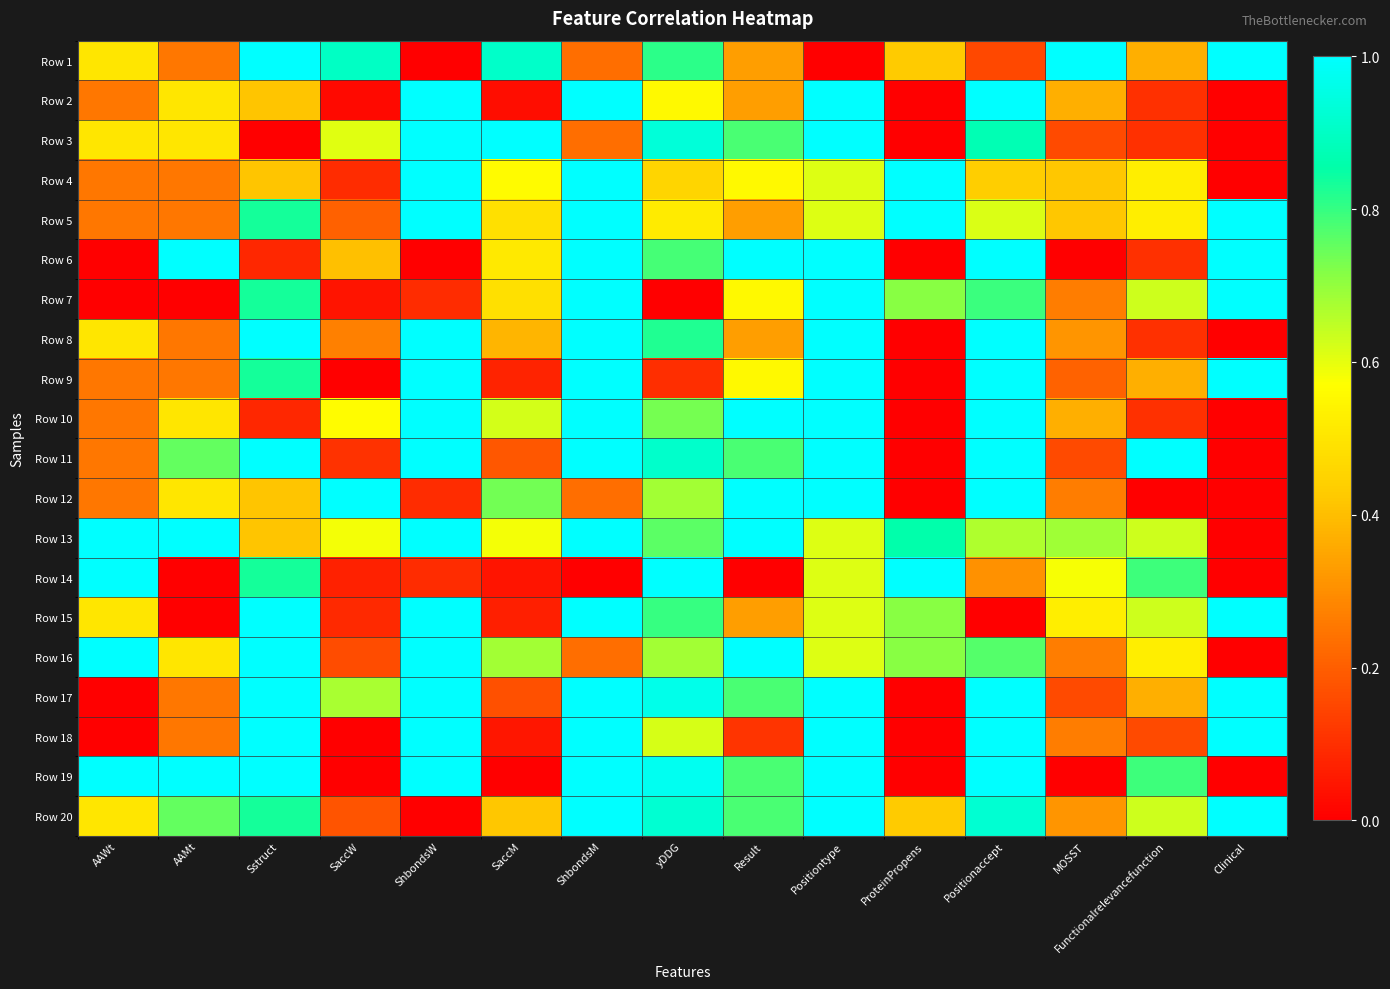

Reading right to left, list all the values displayed in this chart.

Row 1: Clinical=1.0	Functionalrelevancefunction=0.4	MOSST=1.0	Positionaccept=0.2	ProteinPropens=0.4	Positiontype=0.0	Result=0.3	yDDG=0.8	ShbondsM=0.2	SaccM=0.9	ShbondsW=0.0	SaccW=0.9	Sstruct=1.0	AAMt=0.2	AAWt=0.5
Row 2: Clinical=0.0	Functionalrelevancefunction=0.1	MOSST=0.4	Positionaccept=1.0	ProteinPropens=0.0	Positiontype=1.0	Result=0.3	yDDG=0.6	ShbondsM=1.0	SaccM=0.0	ShbondsW=1.0	SaccW=0.0	Sstruct=0.4	AAMt=0.5	AAWt=0.2
Row 3: Clinical=0.0	Functionalrelevancefunction=0.1	MOSST=0.2	Positionaccept=0.9	ProteinPropens=0.0	Positiontype=1.0	Result=0.8	yDDG=0.9	ShbondsM=0.2	SaccM=1.0	ShbondsW=1.0	SaccW=0.6	Sstruct=0.0	AAMt=0.5	AAWt=0.5
Row 4: Clinical=0.0	Functionalrelevancefunction=0.5	MOSST=0.4	Positionaccept=0.4	ProteinPropens=1.0	Positiontype=0.6	Result=0.6	yDDG=0.5	ShbondsM=1.0	SaccM=0.6	ShbondsW=1.0	SaccW=0.1	Sstruct=0.4	AAMt=0.2	AAWt=0.2
Row 5: Clinical=1.0	Functionalrelevancefunction=0.5	MOSST=0.4	Positionaccept=0.6	ProteinPropens=1.0	Positiontype=0.6	Result=0.3	yDDG=0.5	ShbondsM=1.0	SaccM=0.5	ShbondsW=1.0	SaccW=0.2	Sstruct=0.8	AAMt=0.2	AAWt=0.2
Row 6: Clinical=1.0	Functionalrelevancefunction=0.1	MOSST=0.0	Positionaccept=1.0	ProteinPropens=0.0	Positiontype=1.0	Result=1.0	yDDG=0.8	ShbondsM=1.0	SaccM=0.5	ShbondsW=0.0	SaccW=0.4	Sstruct=0.1	AAMt=1.0	AAWt=0.0
Row 7: Clinical=1.0	Functionalrelevancefunction=0.6	MOSST=0.3	Positionaccept=0.8	ProteinPropens=0.7	Positiontype=1.0	Result=0.6	yDDG=0.0	ShbondsM=1.0	SaccM=0.5	ShbondsW=0.1	SaccW=0.0	Sstruct=0.8	AAMt=0.0	AAWt=0.0
Row 8: Clinical=0.0	Functionalrelevancefunction=0.1	MOSST=0.3	Positionaccept=1.0	ProteinPropens=0.0	Positiontype=1.0	Result=0.3	yDDG=0.8	ShbondsM=1.0	SaccM=0.4	ShbondsW=1.0	SaccW=0.3	Sstruct=1.0	AAMt=0.2	AAWt=0.5
Row 9: Clinical=1.0	Functionalrelevancefunction=0.4	MOSST=0.2	Positionaccept=1.0	ProteinPropens=0.0	Positiontype=1.0	Result=0.6	yDDG=0.1	ShbondsM=1.0	SaccM=0.1	ShbondsW=1.0	SaccW=0.0	Sstruct=0.8	AAMt=0.2	AAWt=0.2
Row 10: Clinical=0.0	Functionalrelevancefunction=0.1	MOSST=0.4	Positionaccept=1.0	ProteinPropens=0.0	Positiontype=1.0	Result=1.0	yDDG=0.7	ShbondsM=1.0	SaccM=0.6	ShbondsW=1.0	SaccW=0.6	Sstruct=0.1	AAMt=0.5	AAWt=0.2
Row 11: Clinical=0.0	Functionalrelevancefunction=1.0	MOSST=0.2	Positionaccept=1.0	ProteinPropens=0.0	Positiontype=1.0	Result=0.8	yDDG=0.9	ShbondsM=1.0	SaccM=0.2	ShbondsW=1.0	SaccW=0.1	Sstruct=1.0	AAMt=0.8	AAWt=0.2
Row 12: Clinical=0.0	Functionalrelevancefunction=0.0	MOSST=0.3	Positionaccept=1.0	ProteinPropens=0.0	Positiontype=1.0	Result=1.0	yDDG=0.7	ShbondsM=0.2	SaccM=0.7	ShbondsW=0.1	SaccW=1.0	Sstruct=0.4	AAMt=0.5	AAWt=0.2
Row 13: Clinical=0.0	Functionalrelevancefunction=0.6	MOSST=0.7	Positionaccept=0.7	ProteinPropens=0.9	Positiontype=0.6	Result=1.0	yDDG=0.8	ShbondsM=1.0	SaccM=0.6	ShbondsW=1.0	SaccW=0.6	Sstruct=0.4	AAMt=1.0	AAWt=1.0
Row 14: Clinical=0.0	Functionalrelevancefunction=0.8	MOSST=0.6	Positionaccept=0.3	ProteinPropens=1.0	Positiontype=0.6	Result=0.0	yDDG=1.0	ShbondsM=0.0	SaccM=0.0	ShbondsW=0.1	SaccW=0.1	Sstruct=0.8	AAMt=0.0	AAWt=1.0
Row 15: Clinical=1.0	Functionalrelevancefunction=0.6	MOSST=0.5	Positionaccept=0.0	ProteinPropens=0.7	Positiontype=0.6	Result=0.3	yDDG=0.8	ShbondsM=1.0	SaccM=0.1	ShbondsW=1.0	SaccW=0.1	Sstruct=1.0	AAMt=0.0	AAWt=0.5
Row 16: Clinical=0.0	Functionalrelevancefunction=0.5	MOSST=0.3	Positionaccept=0.8	ProteinPropens=0.7	Positiontype=0.6	Result=1.0	yDDG=0.7	ShbondsM=0.2	SaccM=0.7	ShbondsW=1.0	SaccW=0.2	Sstruct=1.0	AAMt=0.5	AAWt=1.0
Row 17: Clinical=1.0	Functionalrelevancefunction=0.4	MOSST=0.2	Positionaccept=1.0	ProteinPropens=0.0	Positiontype=1.0	Result=0.8	yDDG=1.0	ShbondsM=1.0	SaccM=0.2	ShbondsW=1.0	SaccW=0.7	Sstruct=1.0	AAMt=0.2	AAWt=0.0
Row 18: Clinical=1.0	Functionalrelevancefunction=0.2	MOSST=0.3	Positionaccept=1.0	ProteinPropens=0.0	Positiontype=1.0	Result=0.1	yDDG=0.6	ShbondsM=1.0	SaccM=0.0	ShbondsW=1.0	SaccW=0.0	Sstruct=1.0	AAMt=0.2	AAWt=0.0
Row 19: Clinical=0.0	Functionalrelevancefunction=0.8	MOSST=0.0	Positionaccept=1.0	ProteinPropens=0.0	Positiontype=1.0	Result=0.8	yDDG=1.0	ShbondsM=1.0	SaccM=0.0	ShbondsW=1.0	SaccW=0.0	Sstruct=1.0	AAMt=1.0	AAWt=1.0
Row 20: Clinical=1.0	Functionalrelevancefunction=0.6	MOSST=0.3	Positionaccept=0.9	ProteinPropens=0.4	Positiontype=1.0	Result=0.8	yDDG=0.9	ShbondsM=1.0	SaccM=0.4	ShbondsW=0.0	SaccW=0.2	Sstruct=0.8	AAMt=0.8	AAWt=0.5